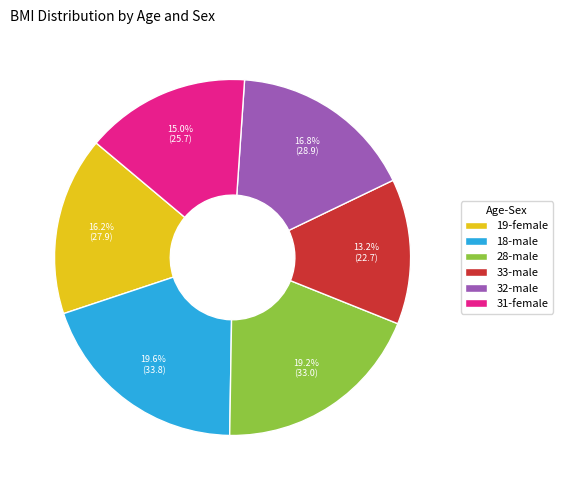

What percentage is the 18-male slice, to the nearest percent?

20%